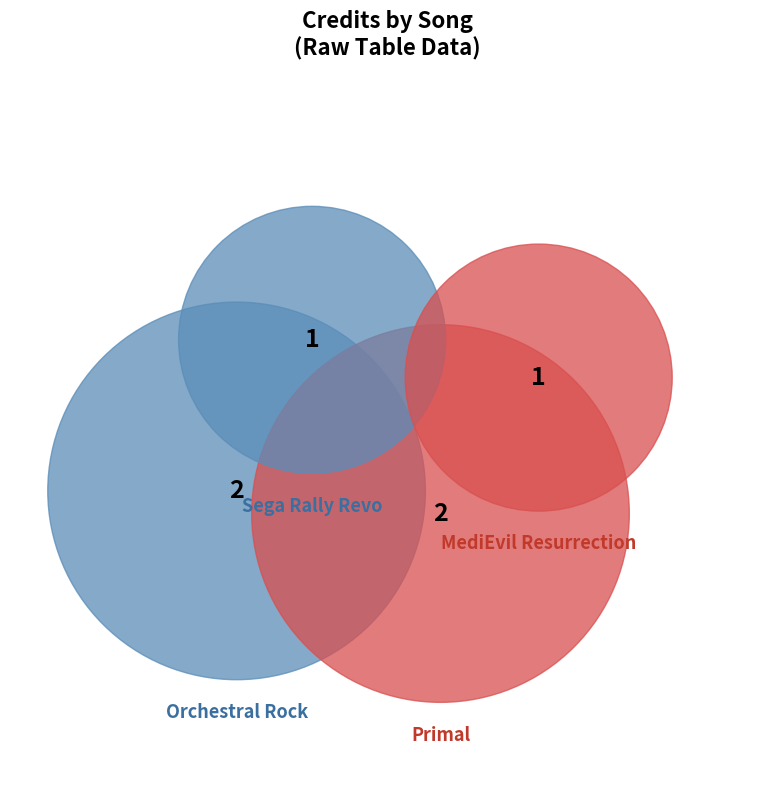

How many segments does this pie chart have?

4